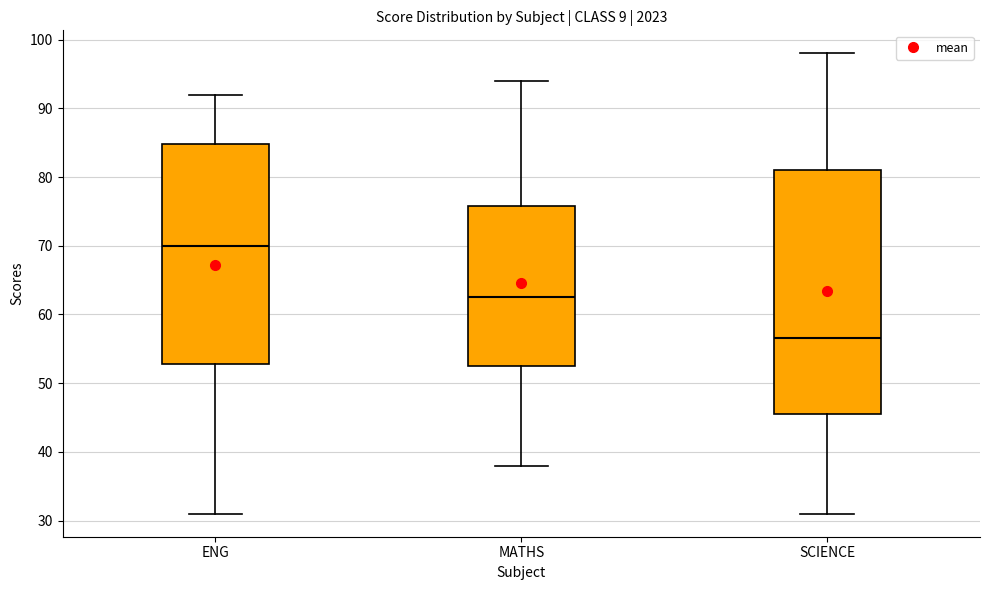

Comparing the boxes themselves (not the whiskers), which one is the tallest?

SCIENCE